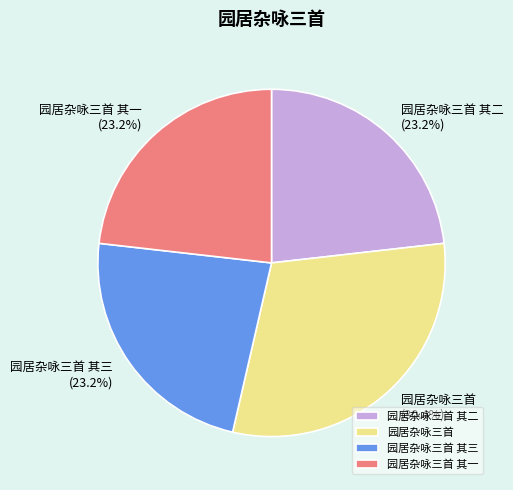

Is there a majority slice in this chart?

No